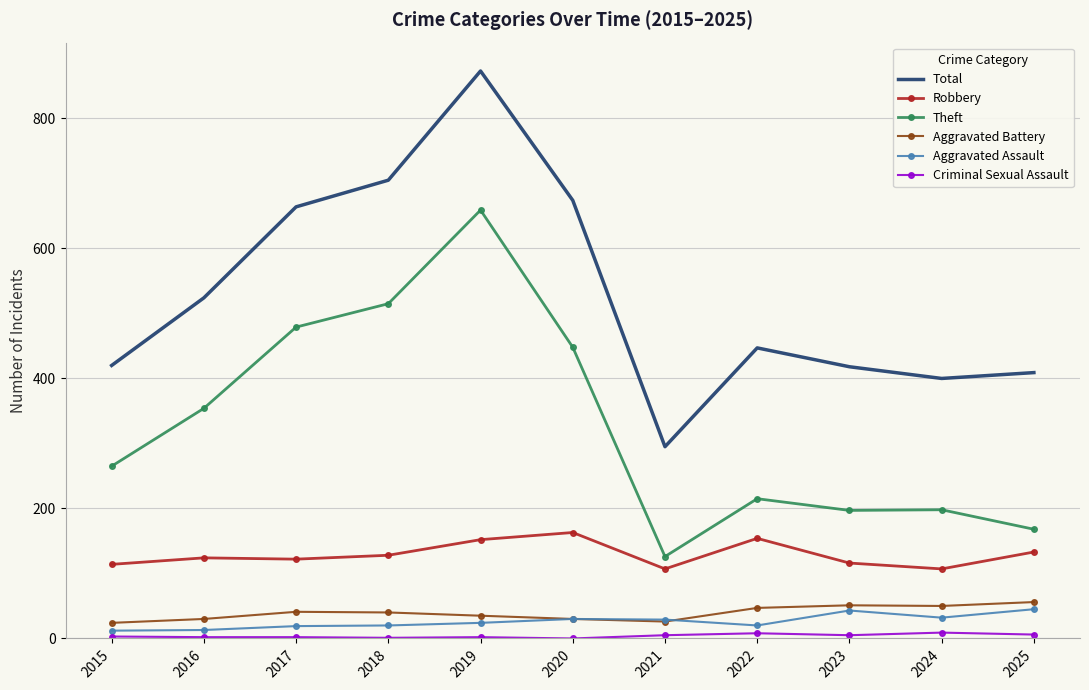

In Theft, how many points are lower than both neighbors (excluding endpoints)?

2